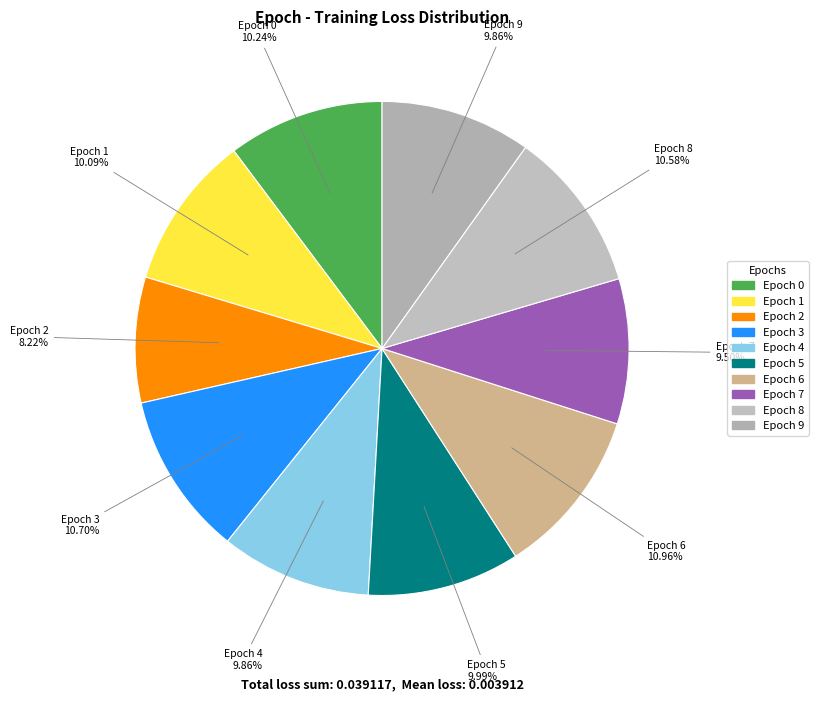

Is there a majority slice in this chart?

No